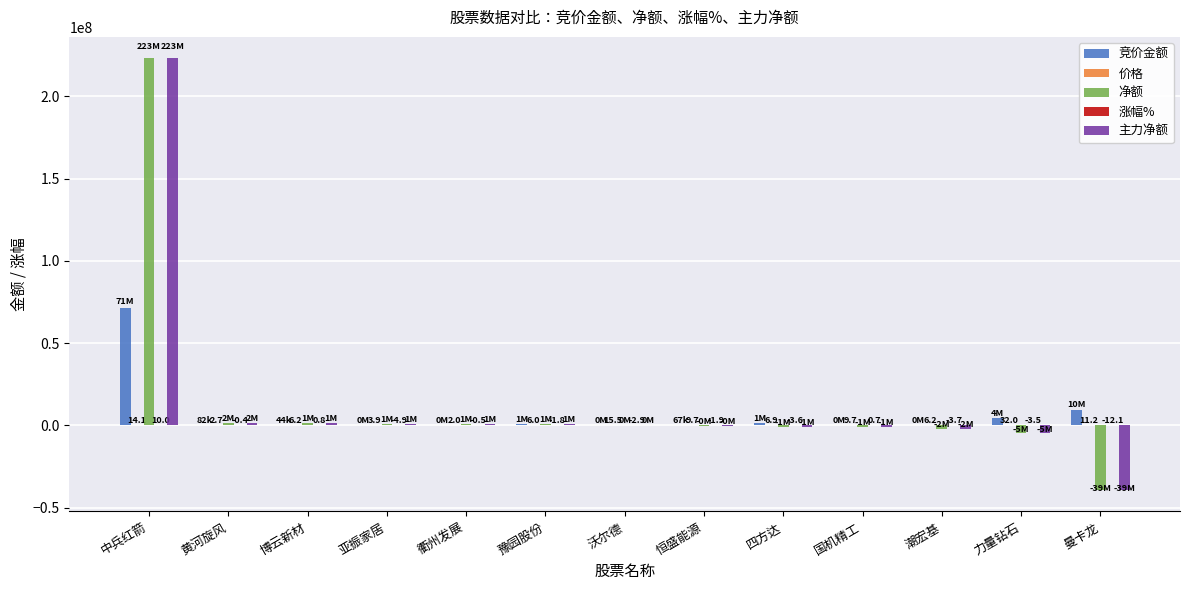

Which category has the highest value in the 主力净额 series?

中兵红箭